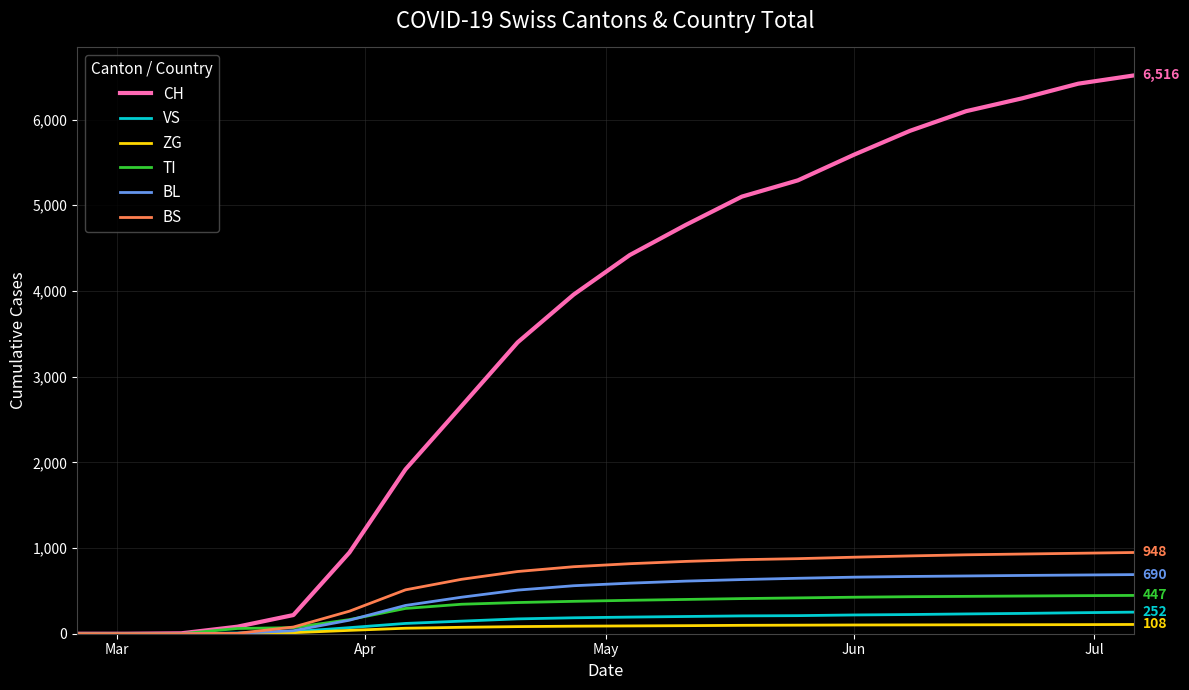

How many values in the TI series are below 390?

10